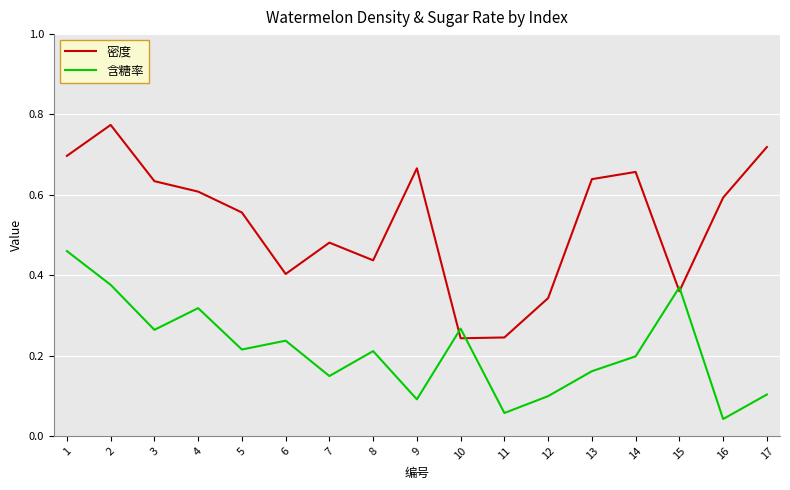

At which category does the chart reach its peak across all series?

2